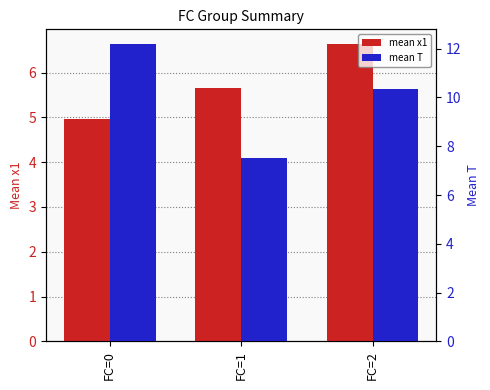

What is the total value across all series at FC=1?

13.2